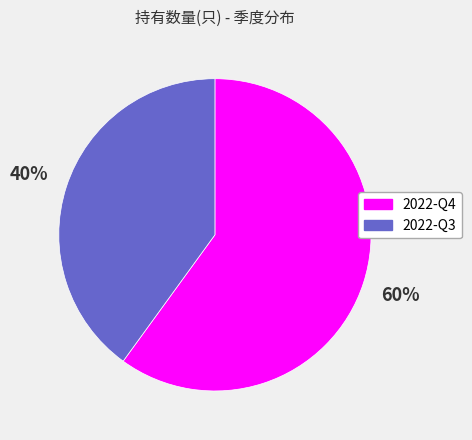

To the nearest percent, what is the combined percentage of 2022-Q3 and 2022-Q4?

100%